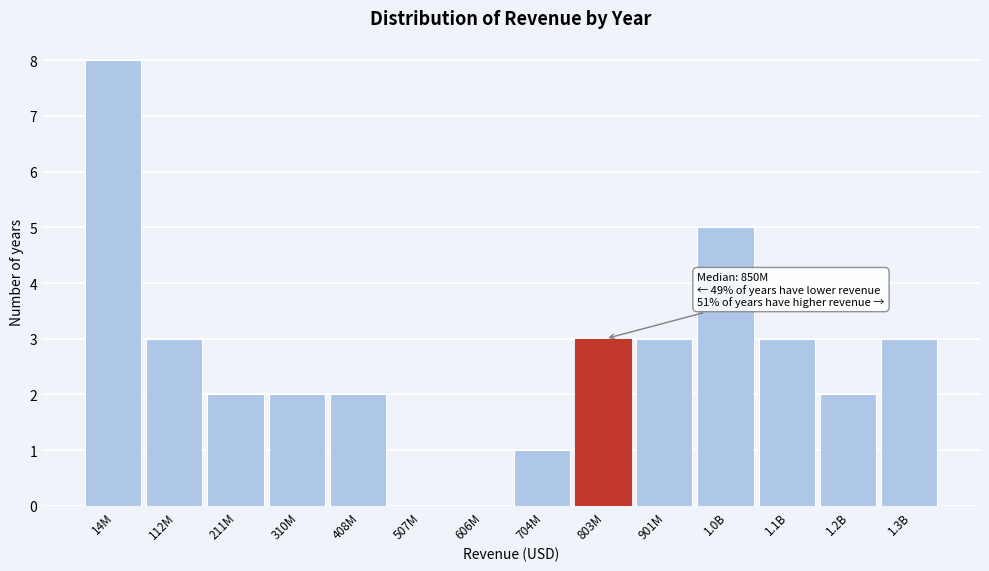

Reading left to right, list all the values displayed in this chart.

14M=8	112M=3	211M=2	310M=2	408M=2	507M=0	606M=0	704M=1	803M=3	901M=3	1.0B=5	1.1B=3	1.2B=2	1.3B=3